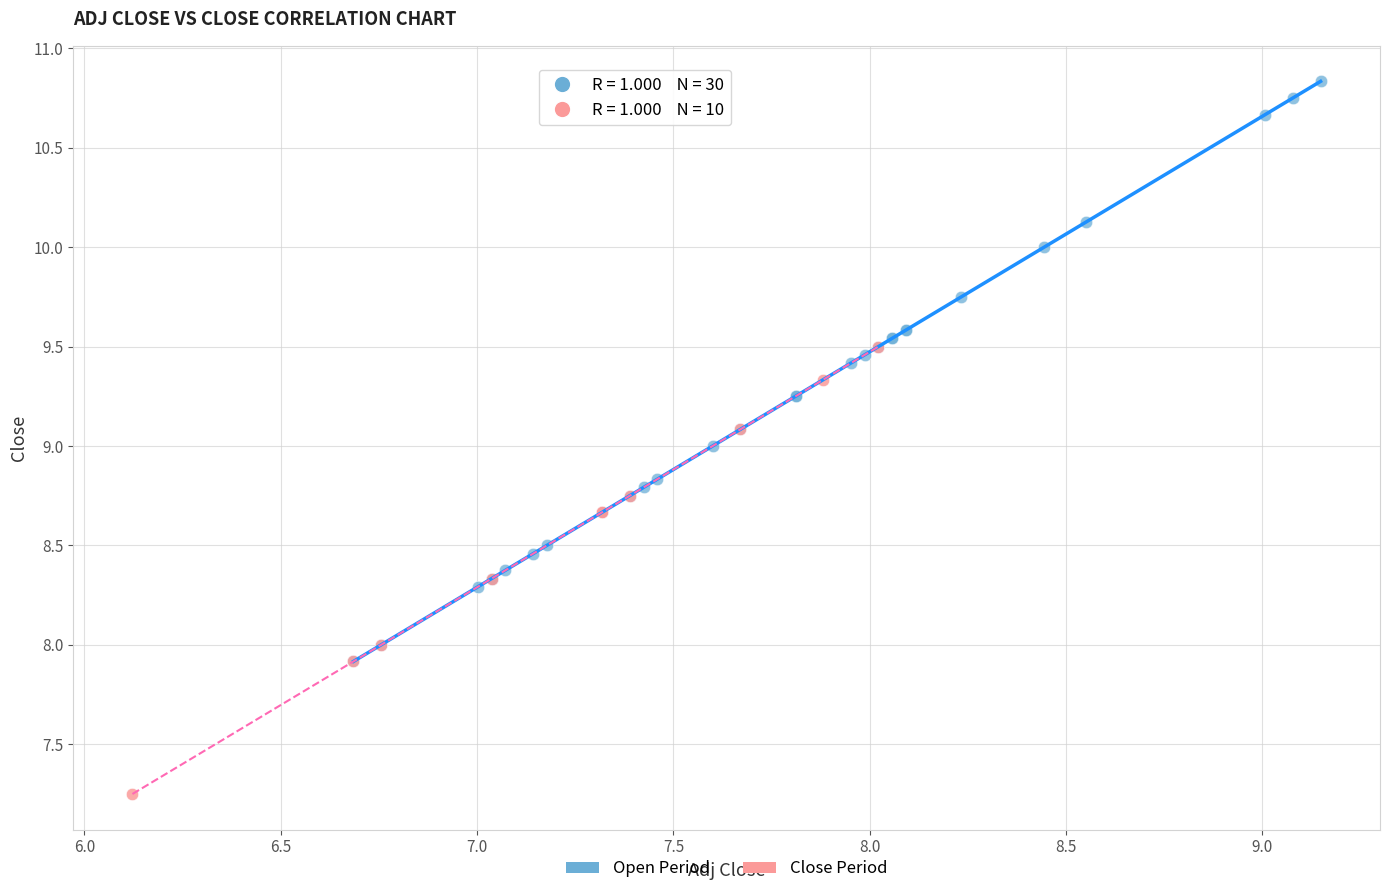

Which series has the widest spread of Y values?

Open Period